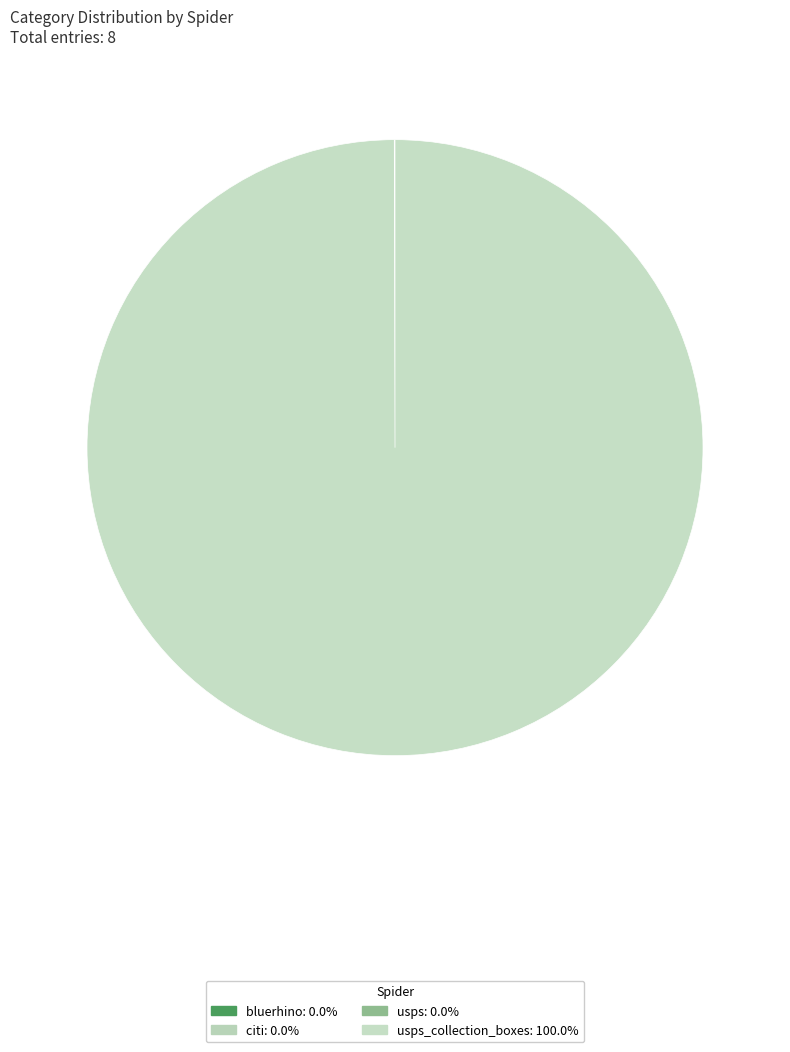

Which slice is the largest?

usps_collection_boxes